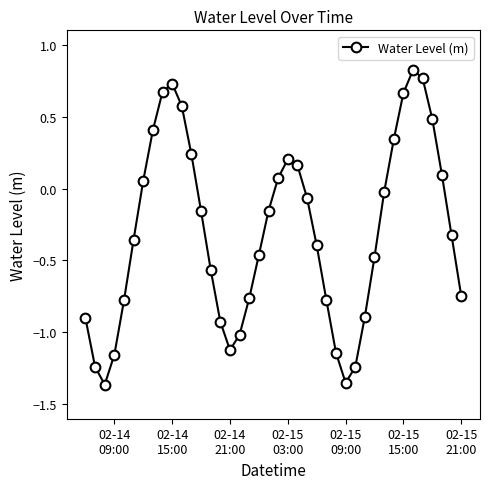

What is the value of the 39th point from the left?

-0.3